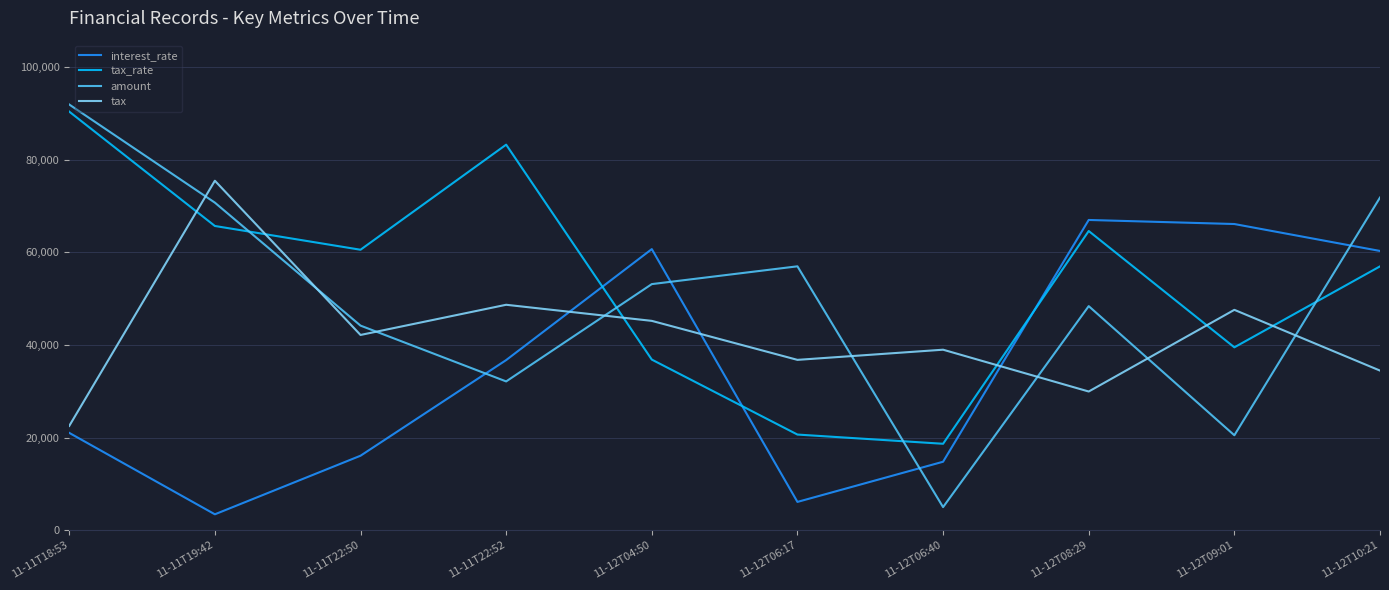

At which category does the chart reach its minimum across all series?

11-11T19:42